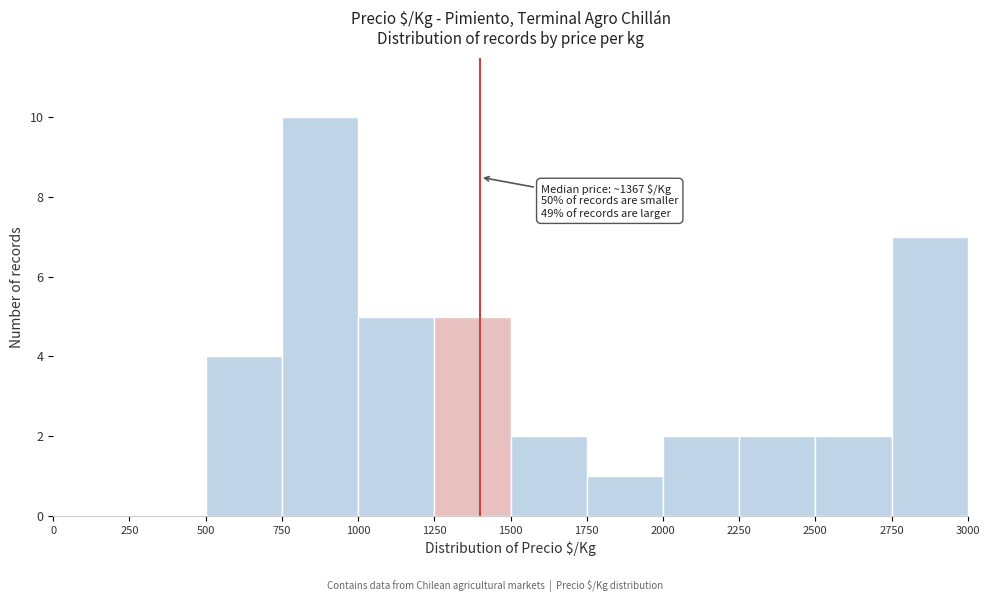

Over which range of the x-axis is the bar tallest?

750 to 1000